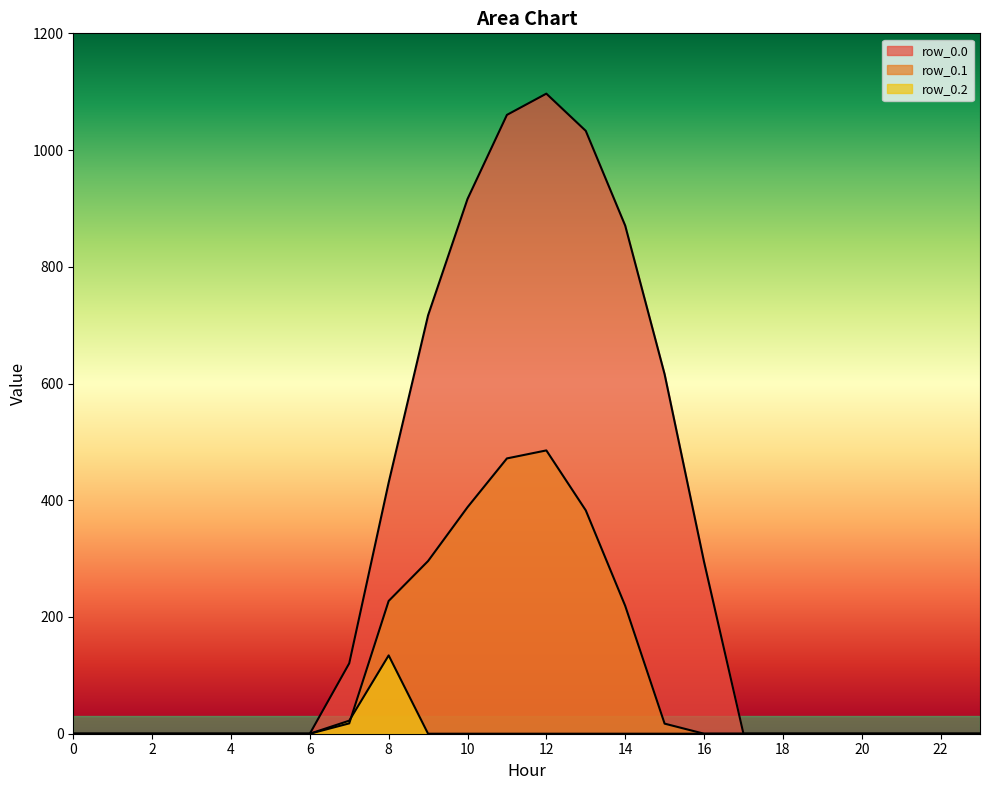

How many values in row_0.0 are above zero?

10